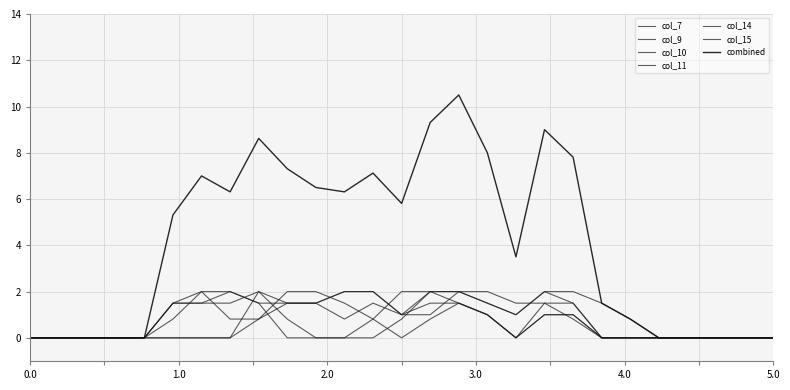

How many interior local peaks does the col_14 series have?

2